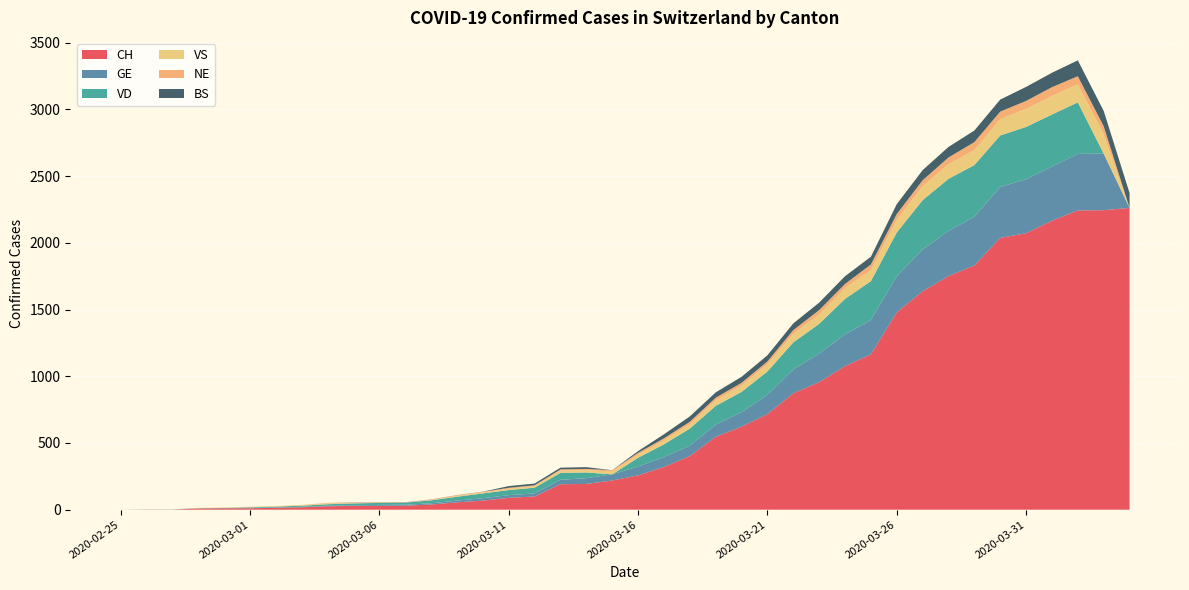

Reading right to left, extract all data points from this chart.

CH: 2262	2245	2243	2166	2072	2037	1830	1751	1637	1479	1164	1076	956	872	716	622	546	402	320	257	219	193	191	99	89	68	55	39	30	29	28	26	18	14	11	10	9	1	1	0
GE: 0	424	424	406	405	382	365	339	313	272	258	238	214	179	145	109	92	78	75	66	46	43	33	23	20	18	13	9	7	7	5	4	4	3	3	3	2	1	1	0
VD: 0	0	386	390	392	386	388	390	370	327	291	266	223	203	175	152	140	128	95	66	0	43	52	43	38	36	29	22	16	15	14	11	8	6	4	0	0	0	0	0
VS: 0	144	135	139	136	122	112	110	104	96	84	80	70	64	55	47	42	33	29	24	22	17	17	12	11	8	7	3	0	3	3	6	5	4	4	3	3	0	0	0
NE: 0	61	61	66	59	57	60	50	45	42	41	32	33	28	20	21	19	18	16	13	9	10	9	6	6	4	4	3	2	2	4	4	1	0	0	0	0	0	0	0
BS: 112	115	119	108	105	90	87	79	76	74	58	58	56	50	46	45	40	40	30	13	0	13	13	13	13	1	1	1	1	1	1	0	0	0	0	0	0	0	0	0